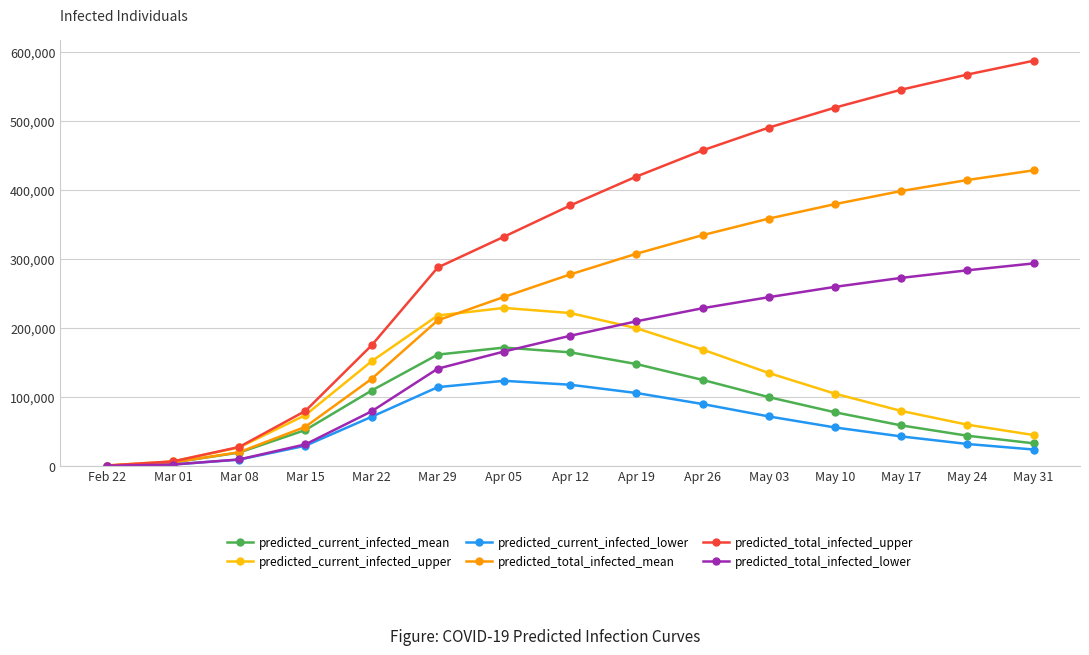

True or false: predicted_current_infected_mean has a value of 10406 at May 24.

False